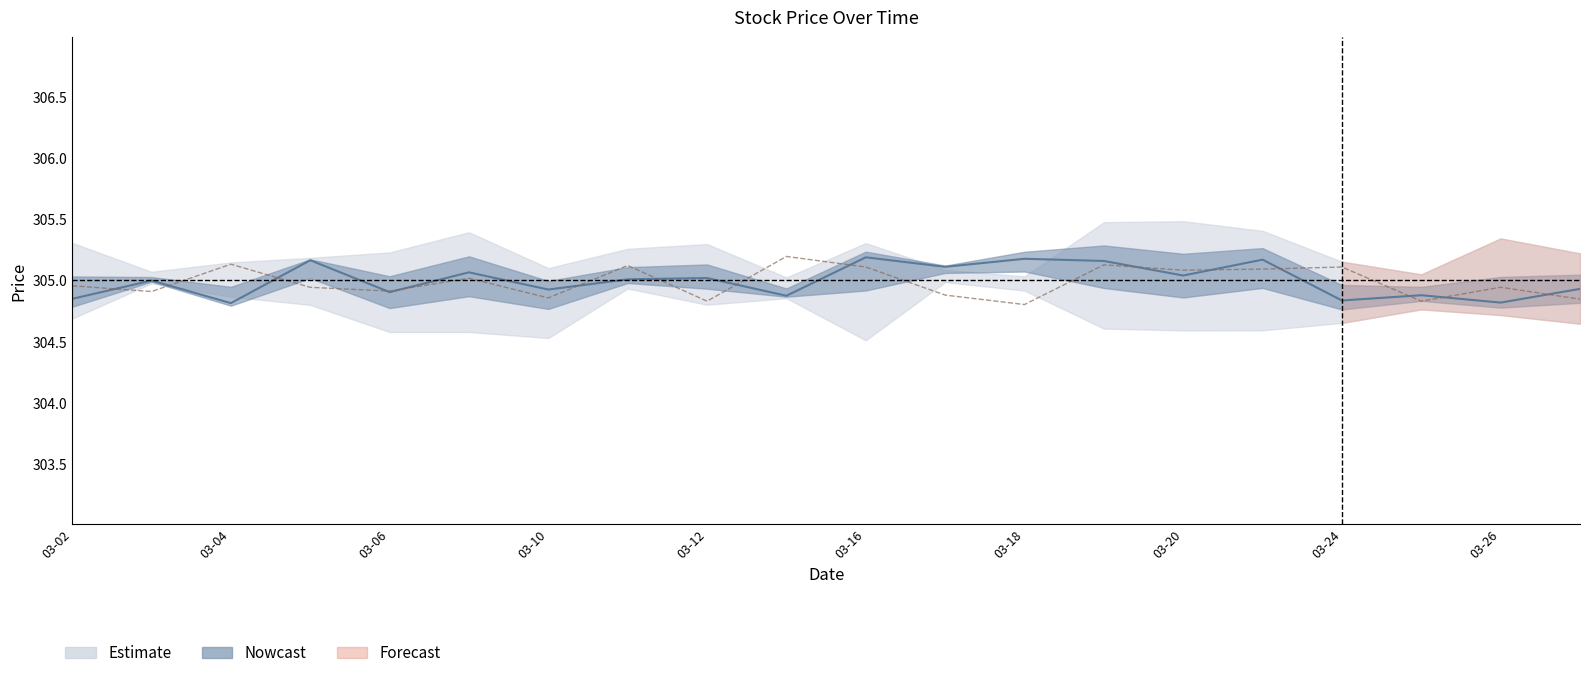

True or false: Previous Day Closing Price and Closing Price intersect in this chart.

True